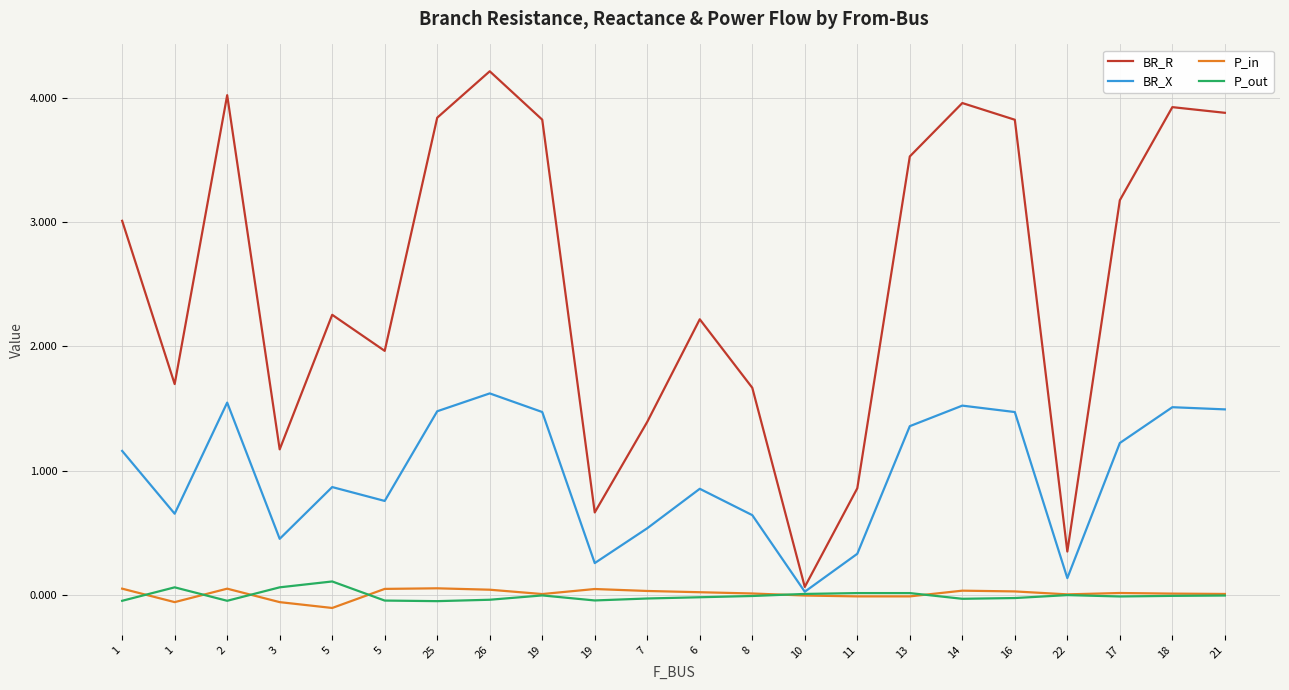

What is the difference between the second highest and second lowest values in the P_in series?

0.1